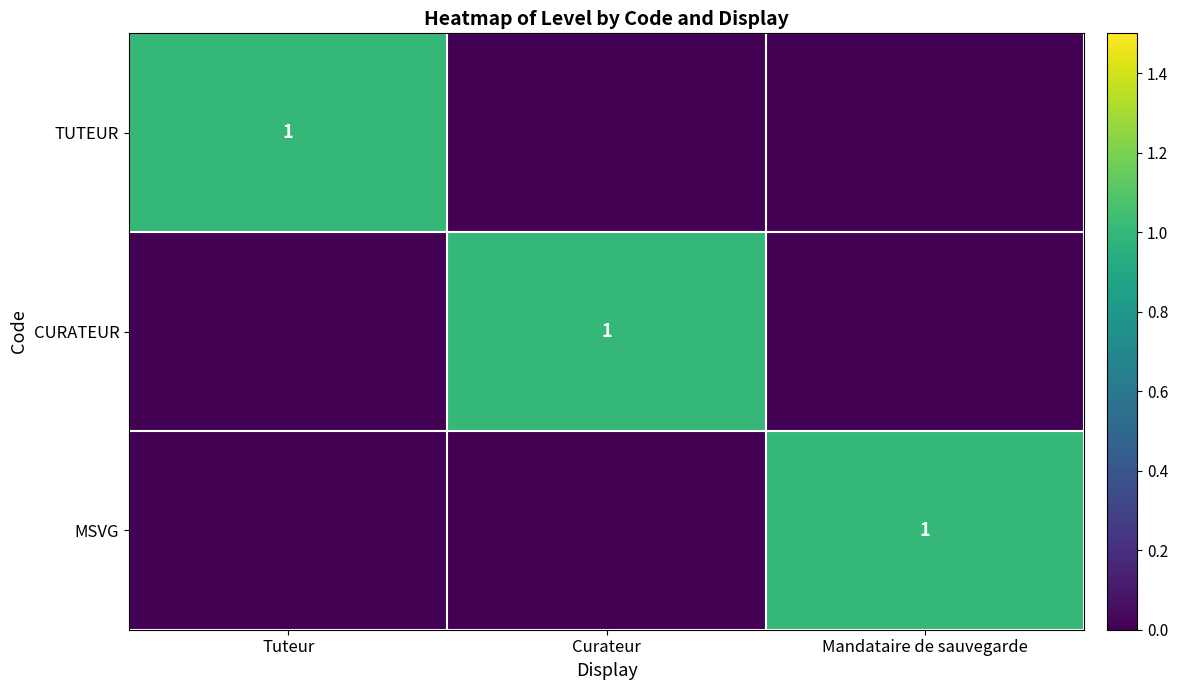

The CURATEUR series shows 1 at Curateur. True or false?

True